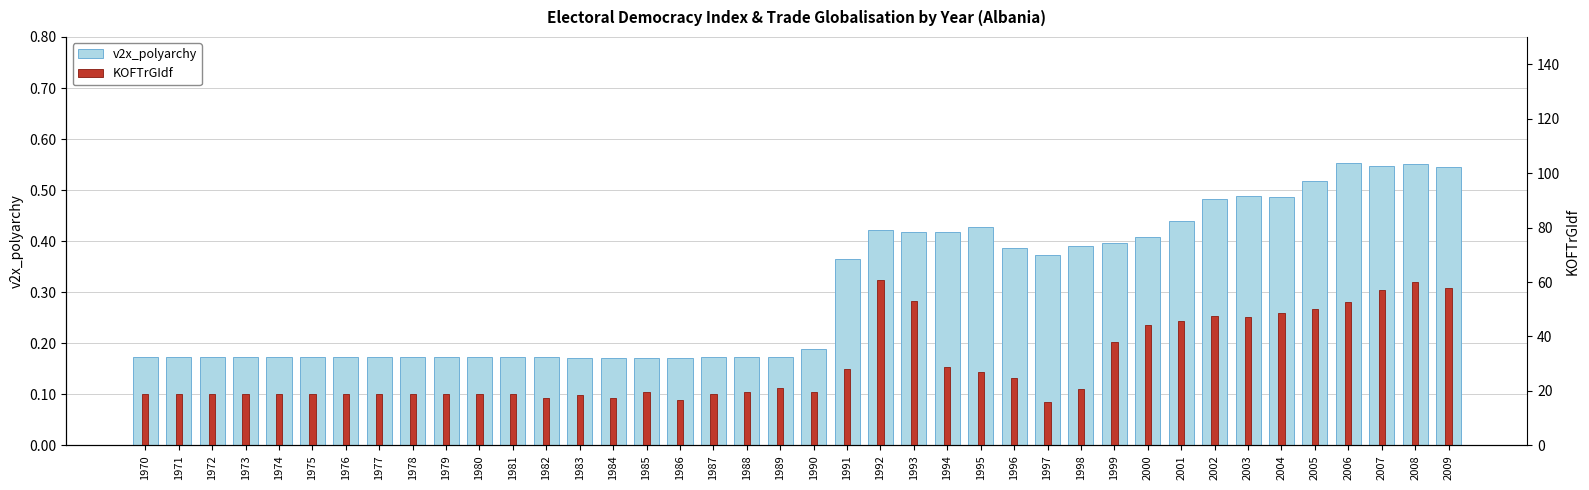

Reading left to right, extract all data points from this chart.

v2x_polyarchy: 1970=0.2	1971=0.2	1972=0.2	1973=0.2	1974=0.2	1975=0.2	1976=0.2	1977=0.2	1978=0.2	1979=0.2	1980=0.2	1981=0.2	1982=0.2	1983=0.2	1984=0.2	1985=0.2	1986=0.2	1987=0.2	1988=0.2	1989=0.2	1990=0.2	1991=0.4	1992=0.4	1993=0.4	1994=0.4	1995=0.4	1996=0.4	1997=0.4	1998=0.4	1999=0.4	2000=0.4	2001=0.4	2002=0.5	2003=0.5	2004=0.5	2005=0.5	2006=0.6	2007=0.5	2008=0.6	2009=0.5
KOFTrGIdf: 1970=19.0	1971=19.0	1972=19.0	1973=19.0	1974=19.0	1975=19.0	1976=19.0	1977=19.0	1978=19.0	1979=19.0	1980=19.0	1981=19.0	1982=17.5	1983=18.4	1984=17.3	1985=19.7	1986=16.8	1987=19.0	1988=19.7	1989=20.9	1990=19.5	1991=28.2	1992=60.8	1993=53.2	1994=28.9	1995=26.9	1996=24.7	1997=16.1	1998=20.6	1999=38.0	2000=44.2	2001=45.8	2002=47.4	2003=47.2	2004=48.5	2005=50.1	2006=52.7	2007=56.9	2008=59.9	2009=57.8